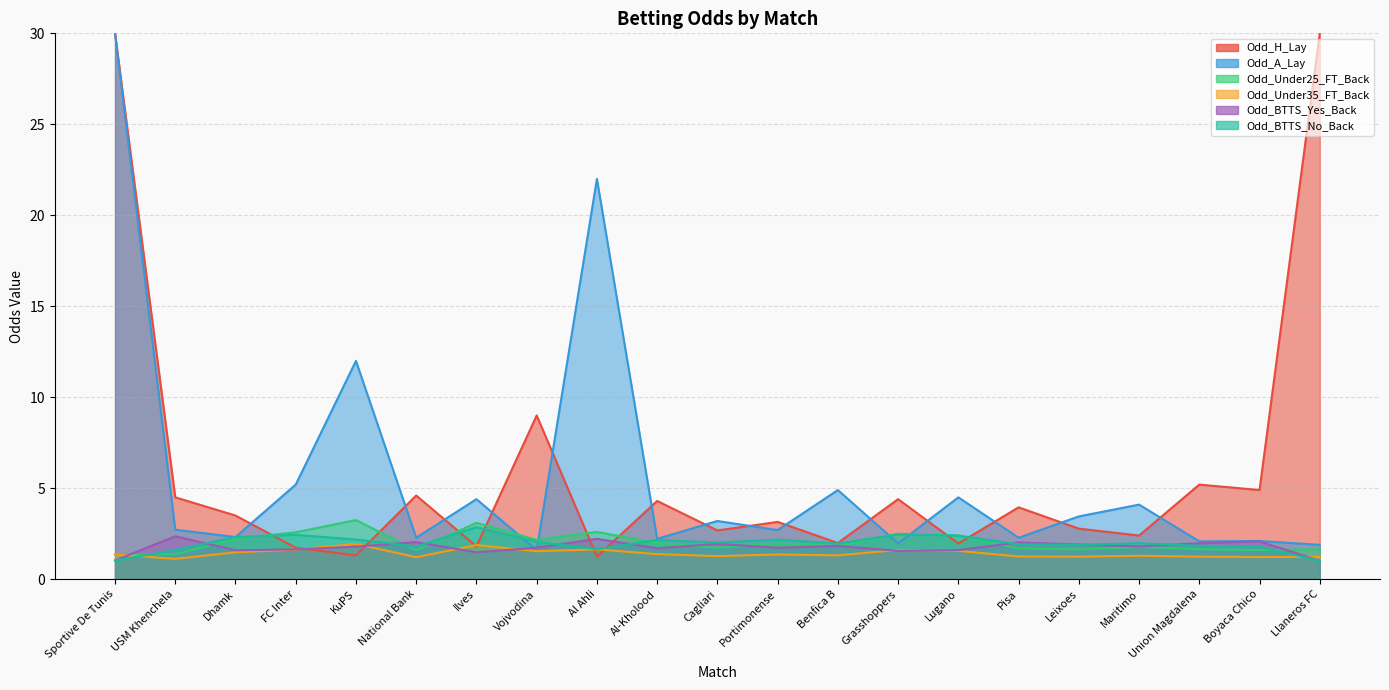

Which has a higher value, USM Khenchela or Portimonense?

Portimonense